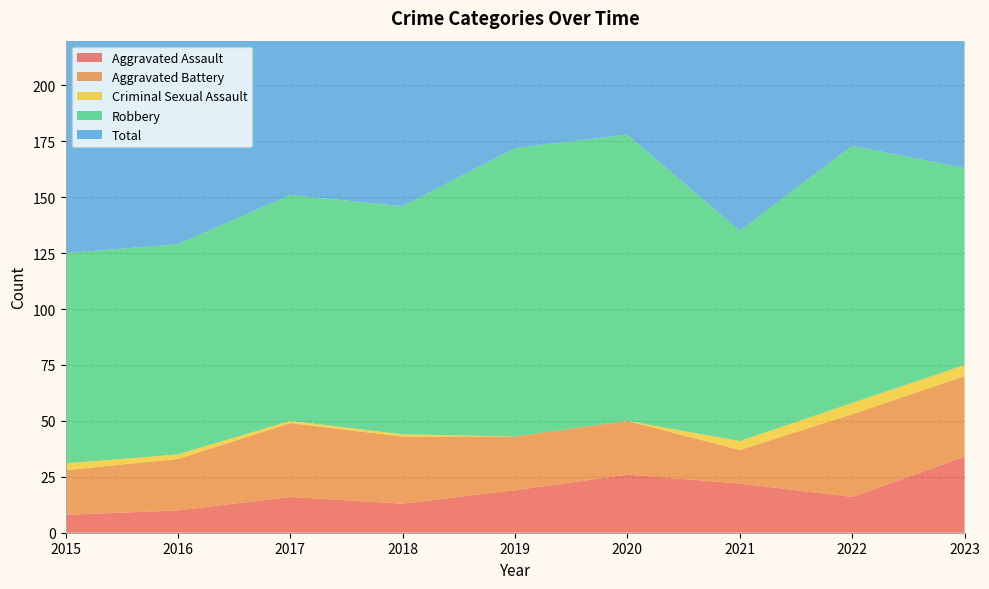

Reading left to right, what are all the values shown in this chart?

Aggravated Assault: 8	10	16	13	19	26	22	16	34
Aggravated Battery: 20	23	33	30	24	24	15	37	36
Criminal Sexual Assault: 3	2	1	1	0	0	4	5	5
Robbery: 94	94	101	102	129	128	94	115	88
Total: 125	129	151	146	172	178	135	173	164